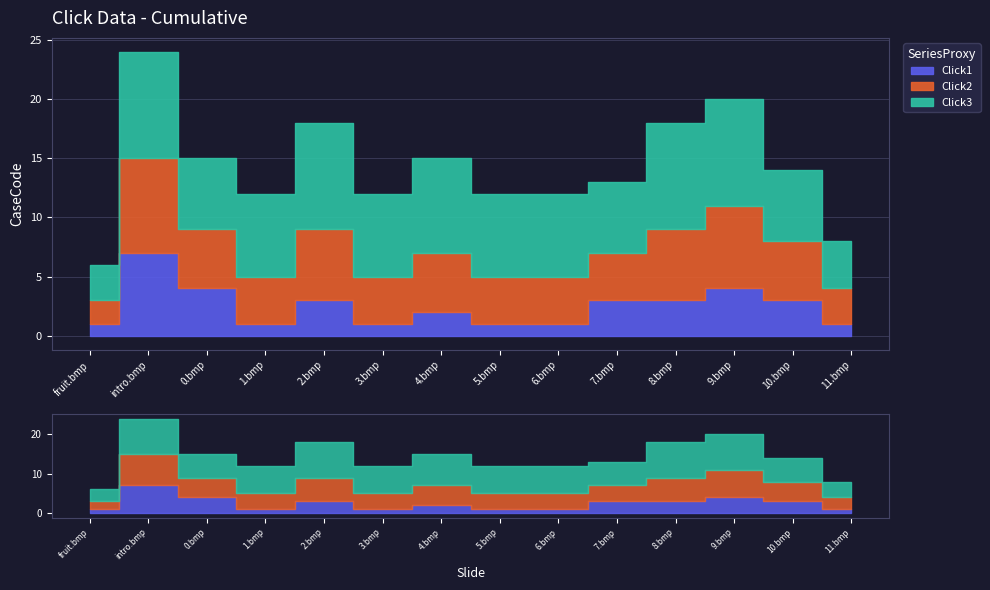

What is the lowest value of the Click2 series?

2